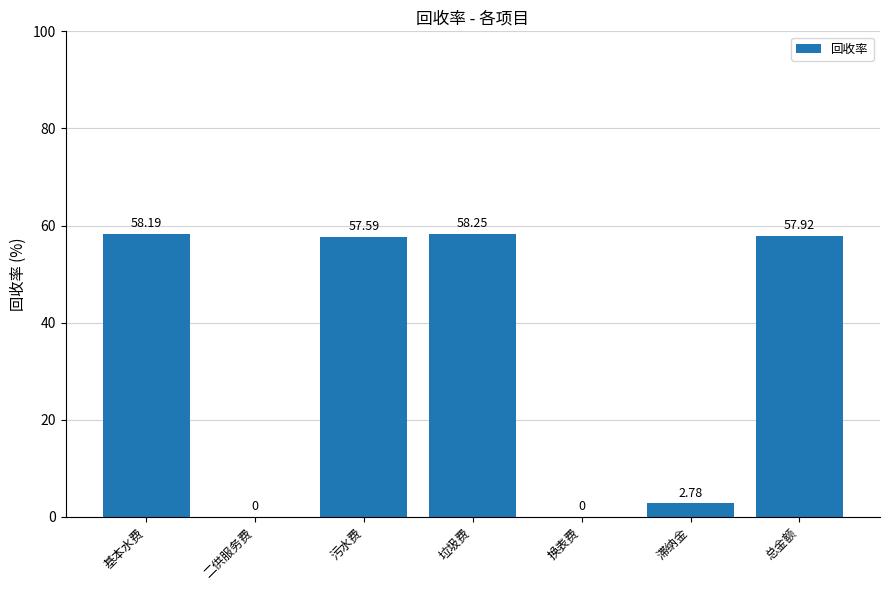

What is the average value?

33.5